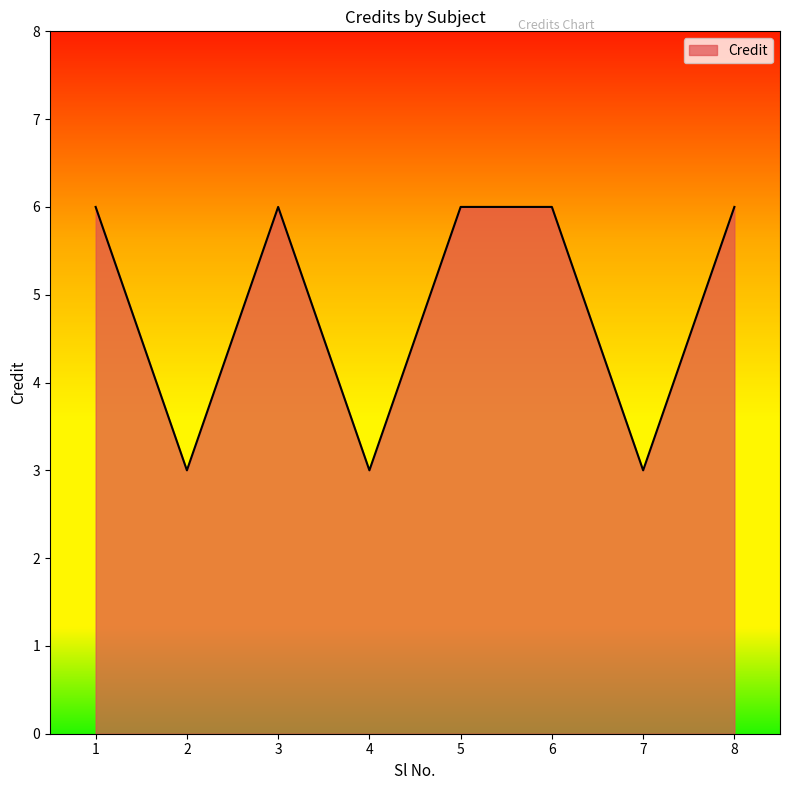

What is the sum of all values?

39